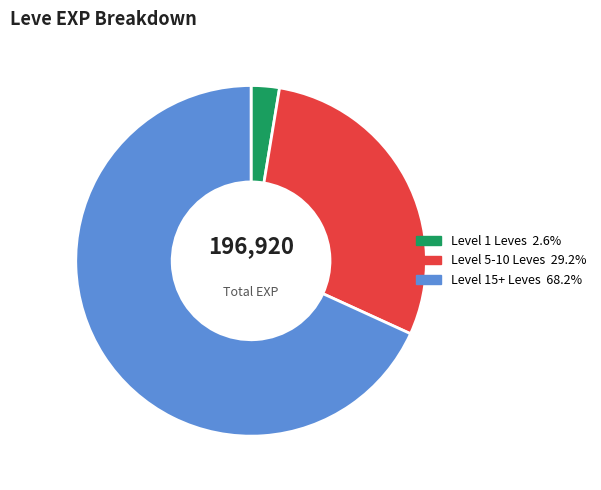

Is there any slice that represents more than half of the pie?

Yes